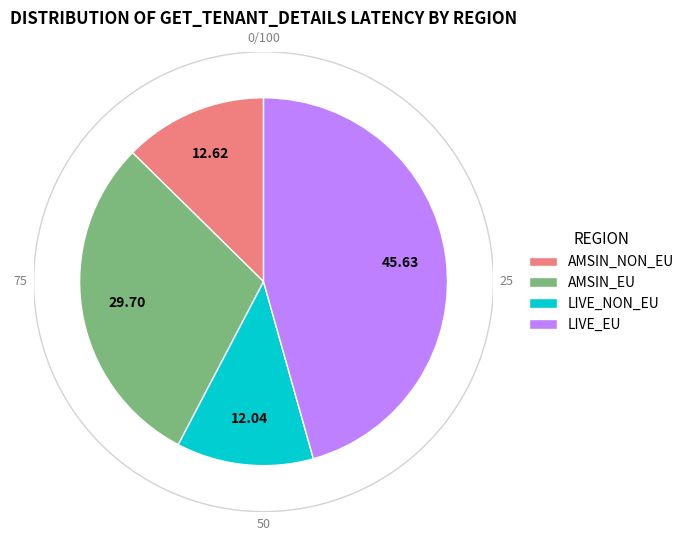

Count the number of slices in the pie.

4